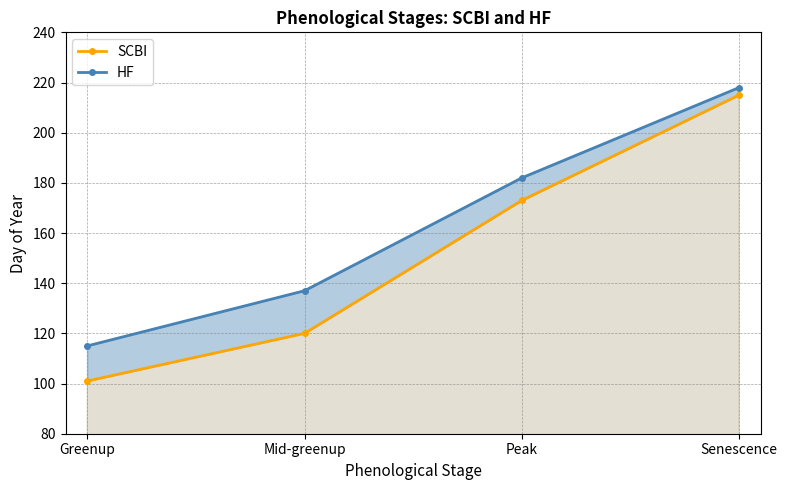

What is the difference between the HF values at Greenup and Senescence?

103